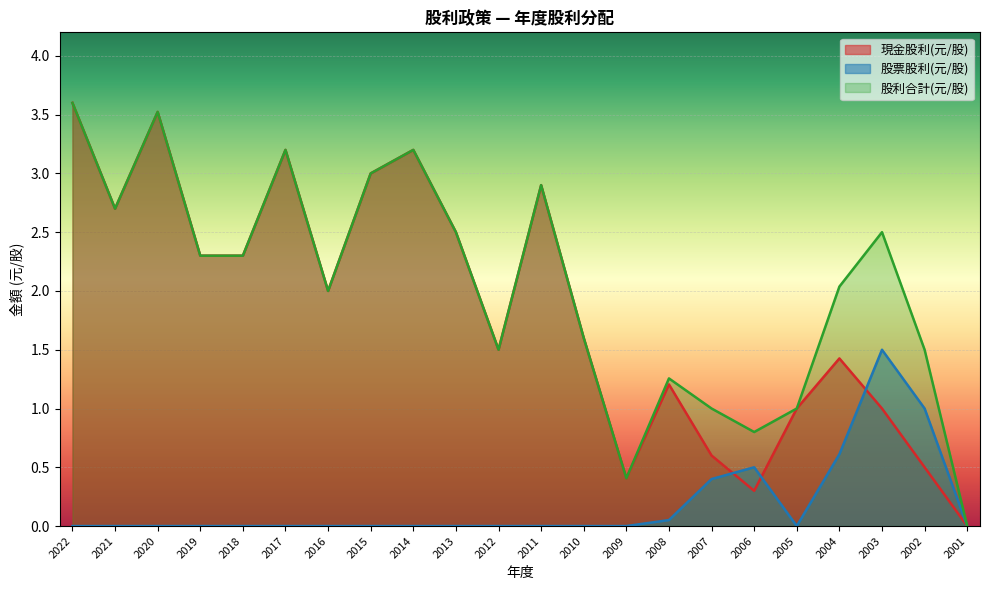

The value of 股利合計(元/股) at 2004 is 2.8. True or false?

False